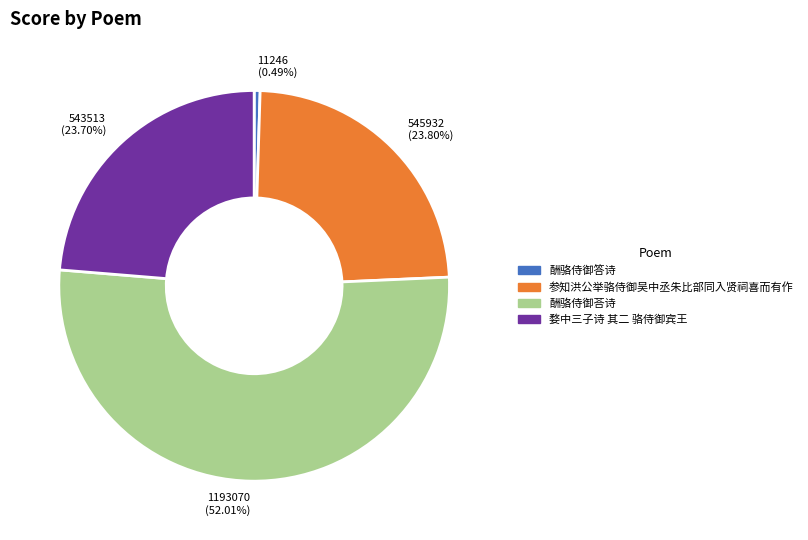

Which category has the biggest portion of the pie?

酬骆侍御荅诗